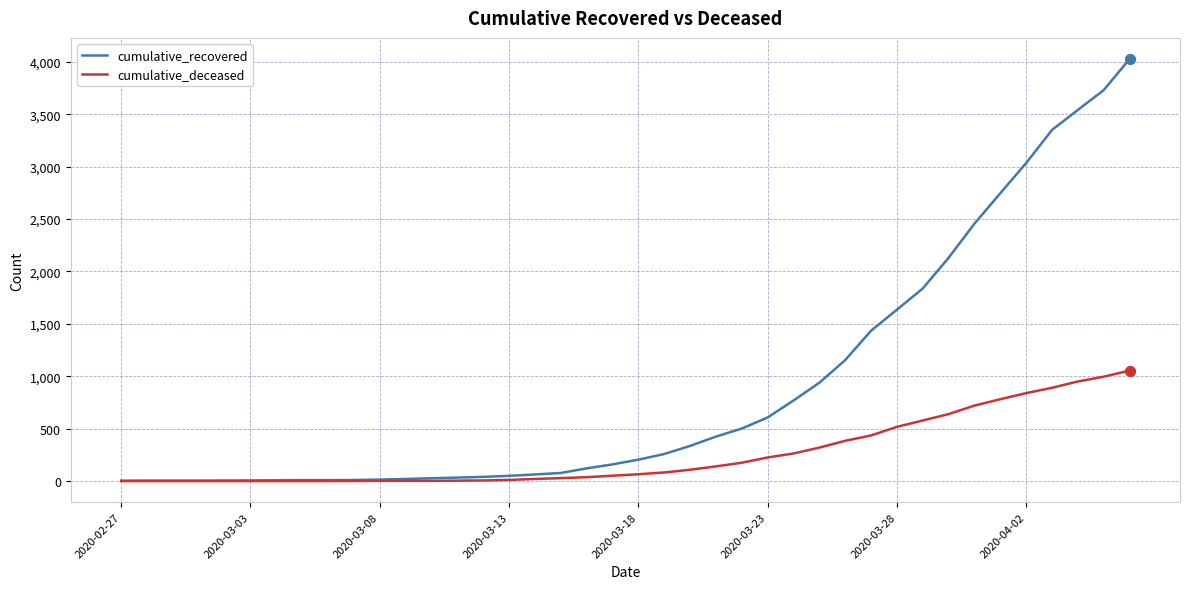

Which series has the widest spread of values?

cumulative_recovered